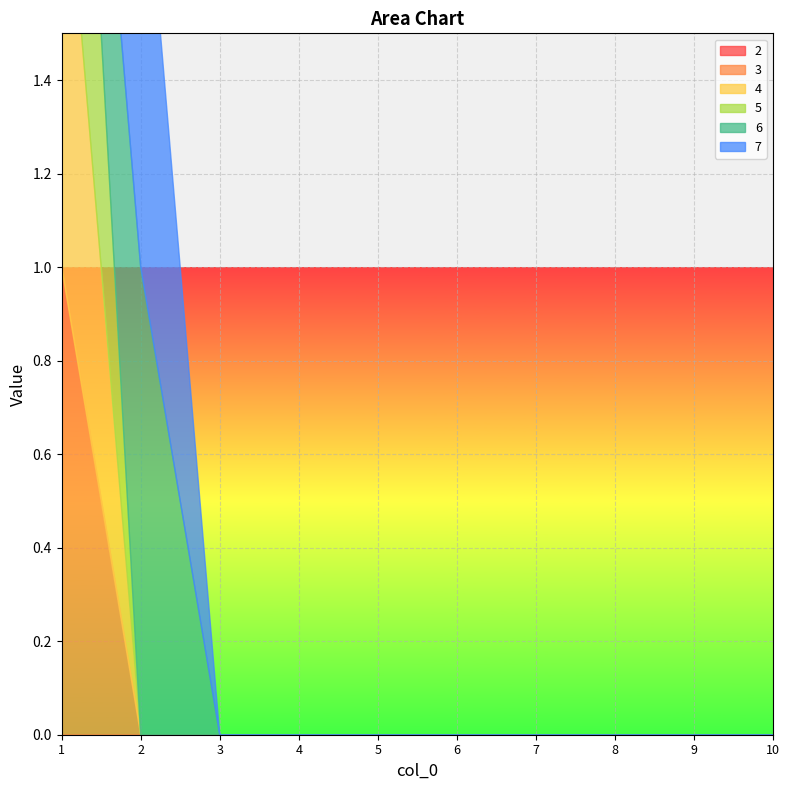

How many positive values does the 6 series have?

1